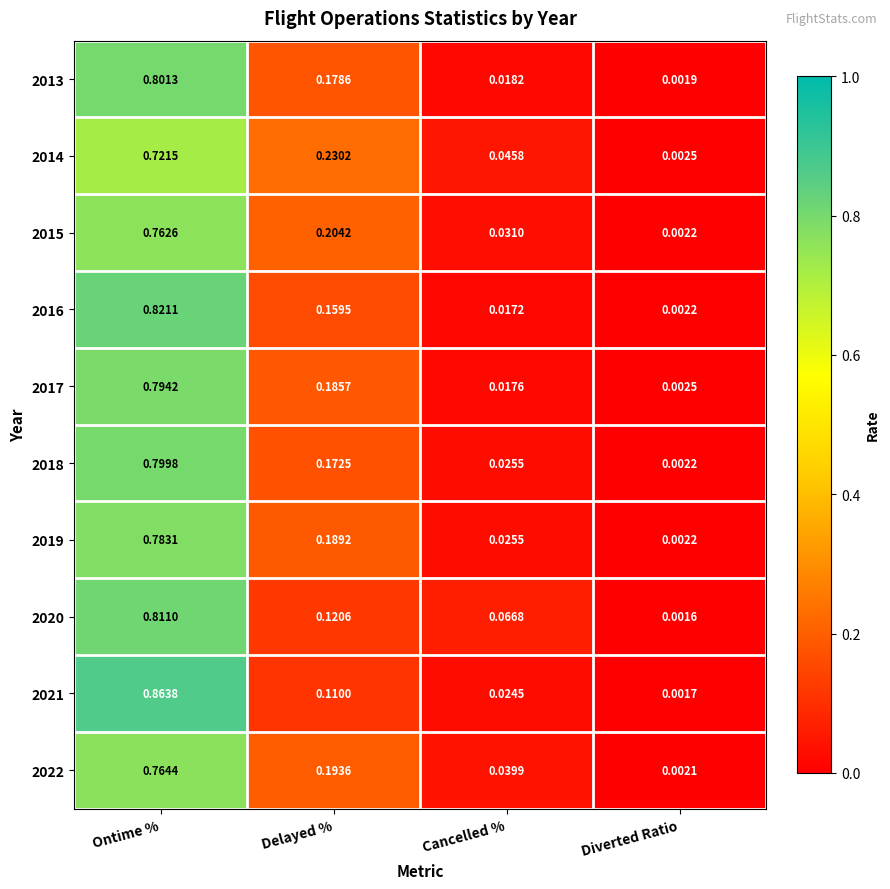

At which category is the sum across all series the highest?

Ontime %